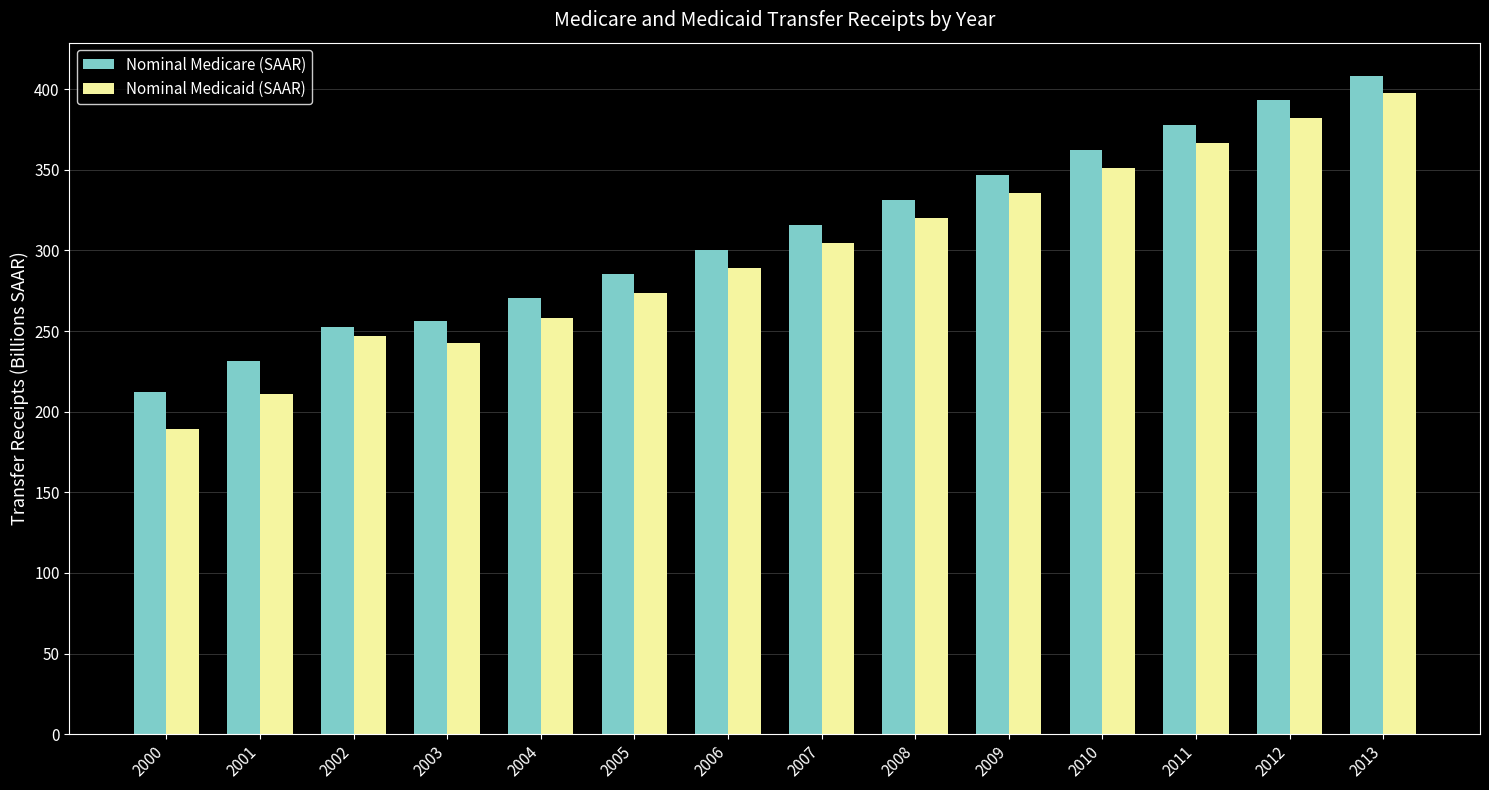

How many categories are shown in the chart?

14